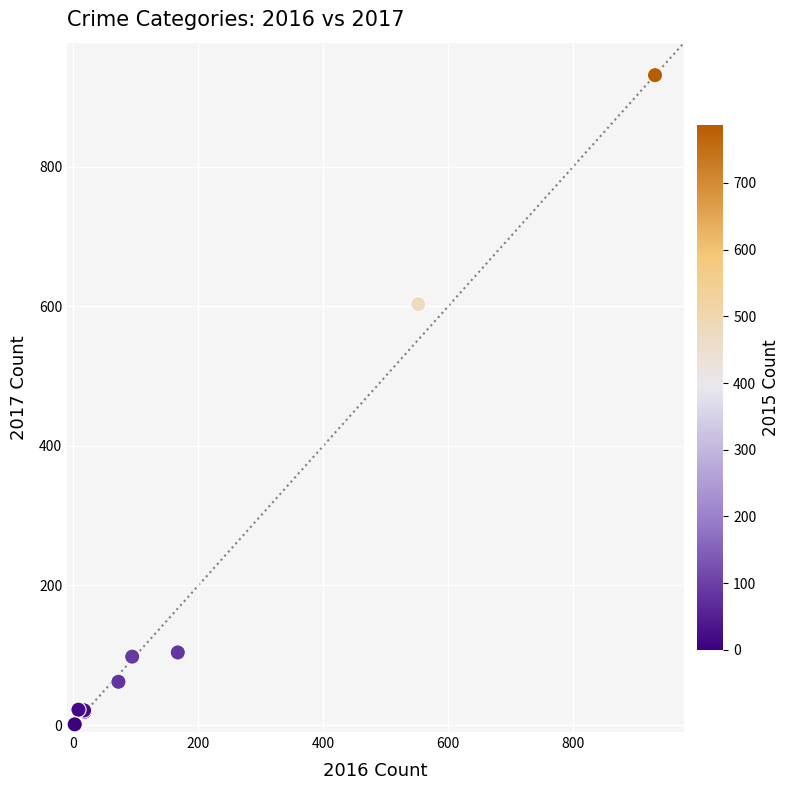

What Y value in the scatter plot is closest to 466?

603